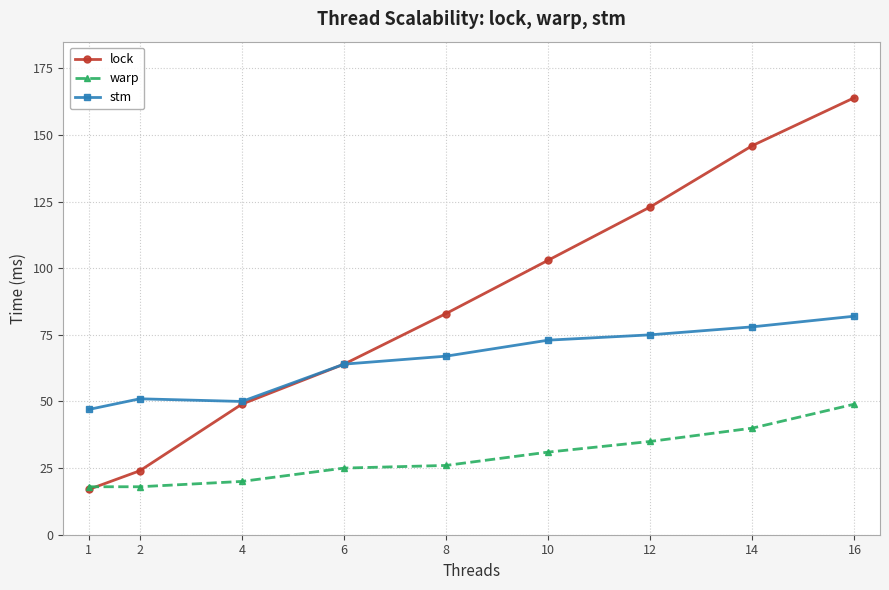

Is it true that warp equals 18 at 1?

True